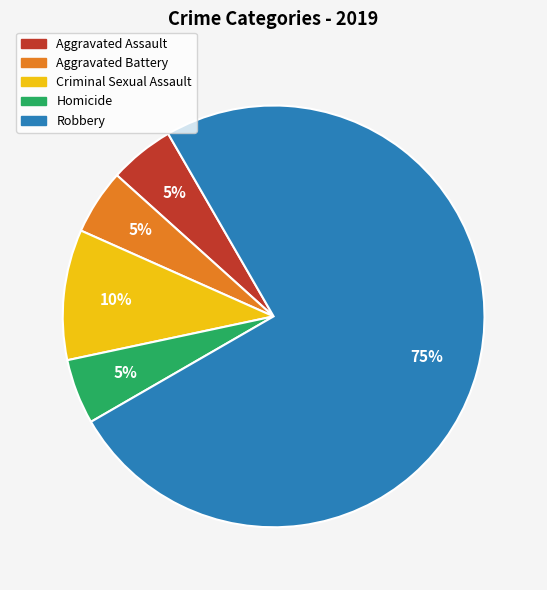

To the nearest percent, what percentage of the pie is Aggravated Battery?

5%